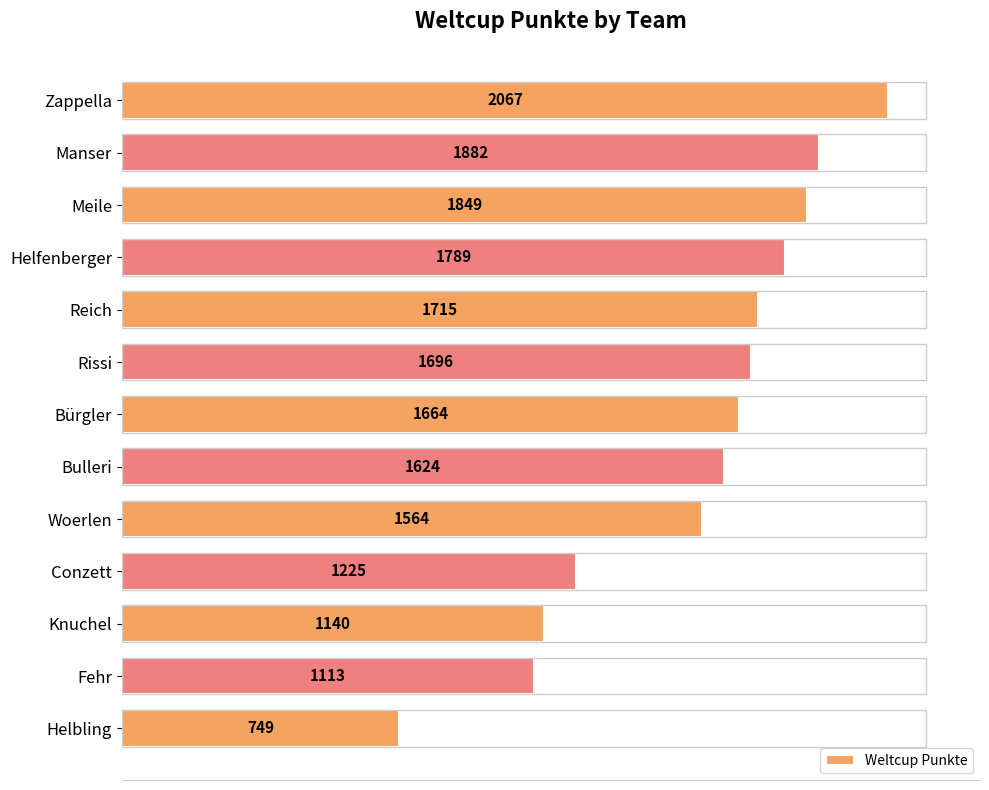

How many bars are there in total?

13